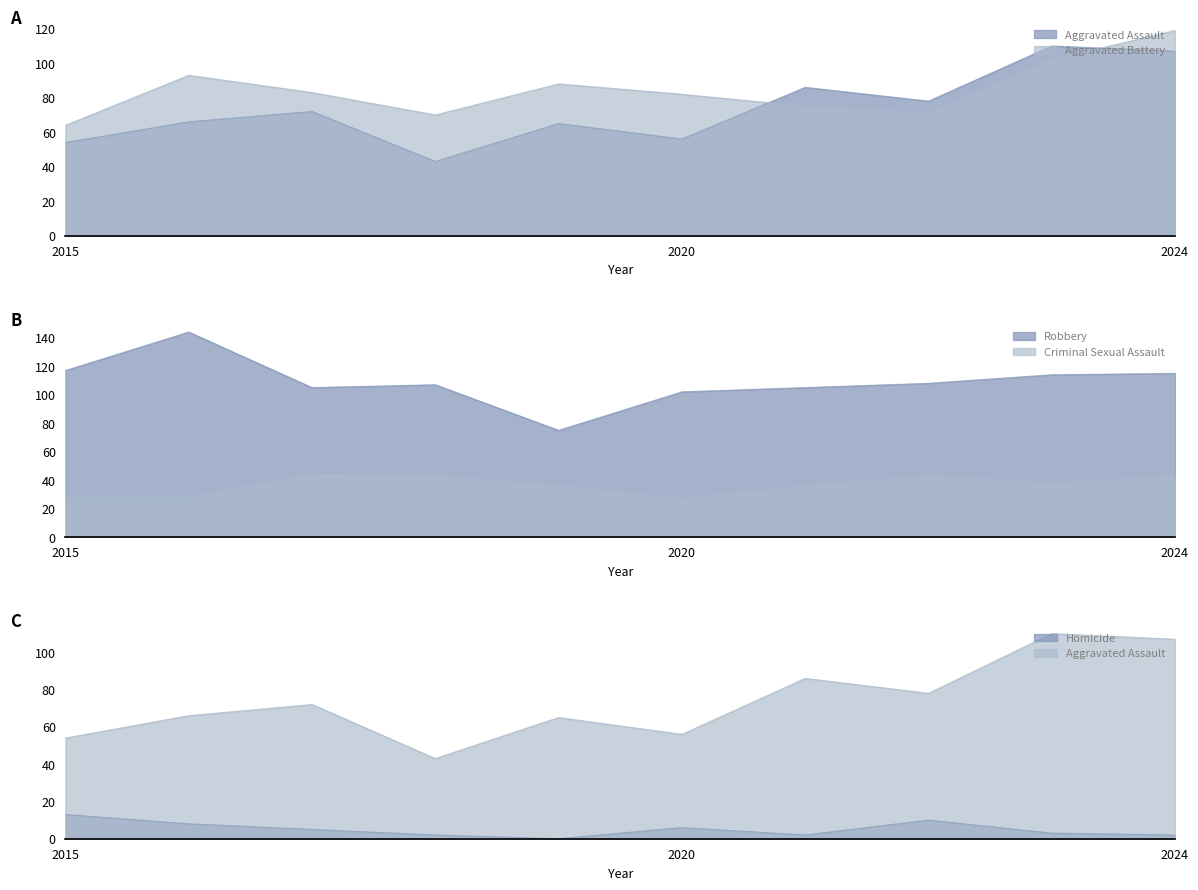

At how many categories does at least one series exceed 79?

10